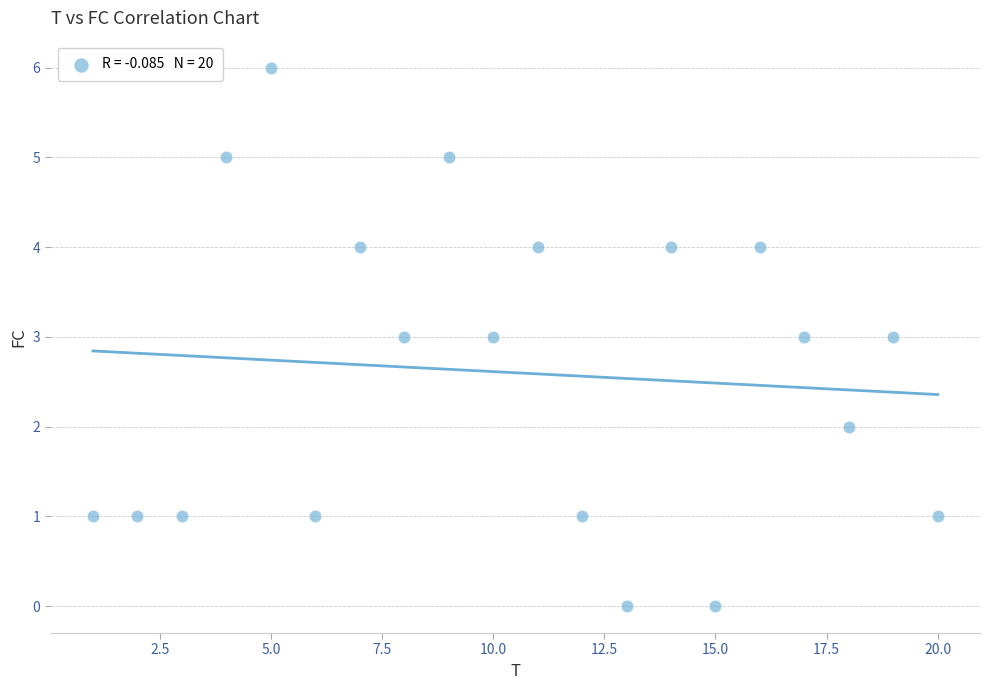

What is the range of Y values (max minus min)?

6